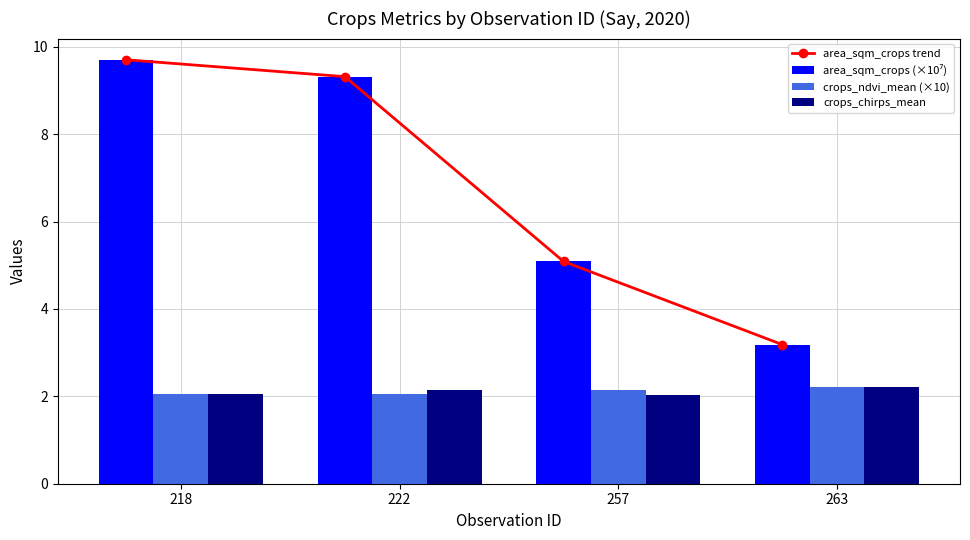

What is the minimum value for crops_chirps_mean?

2.0